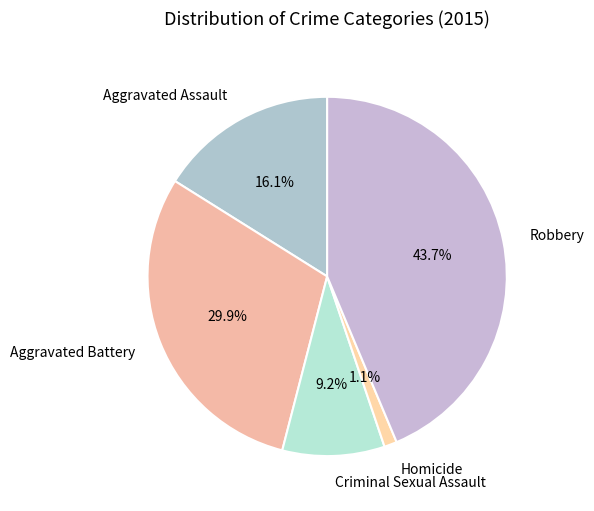

Rank the categories by value from lowest to highest.

Homicide, Criminal Sexual Assault, Aggravated Assault, Aggravated Battery, Robbery